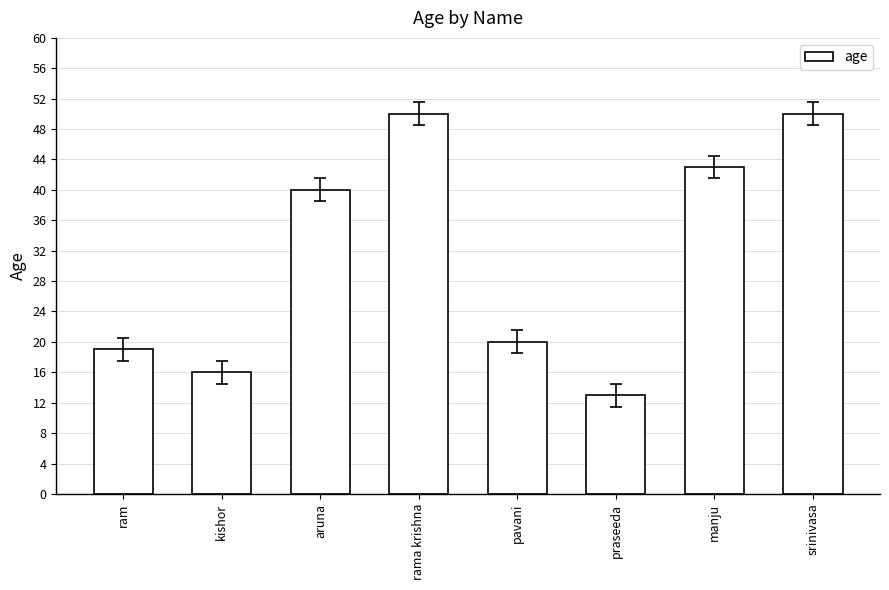

What is the ratio of the value at rama krishna to the value at srinivasa?

1.0